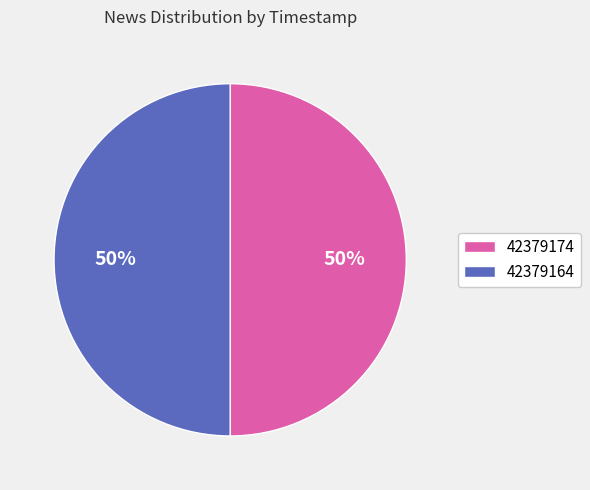

To the nearest percent, what is the average slice percentage?

50%